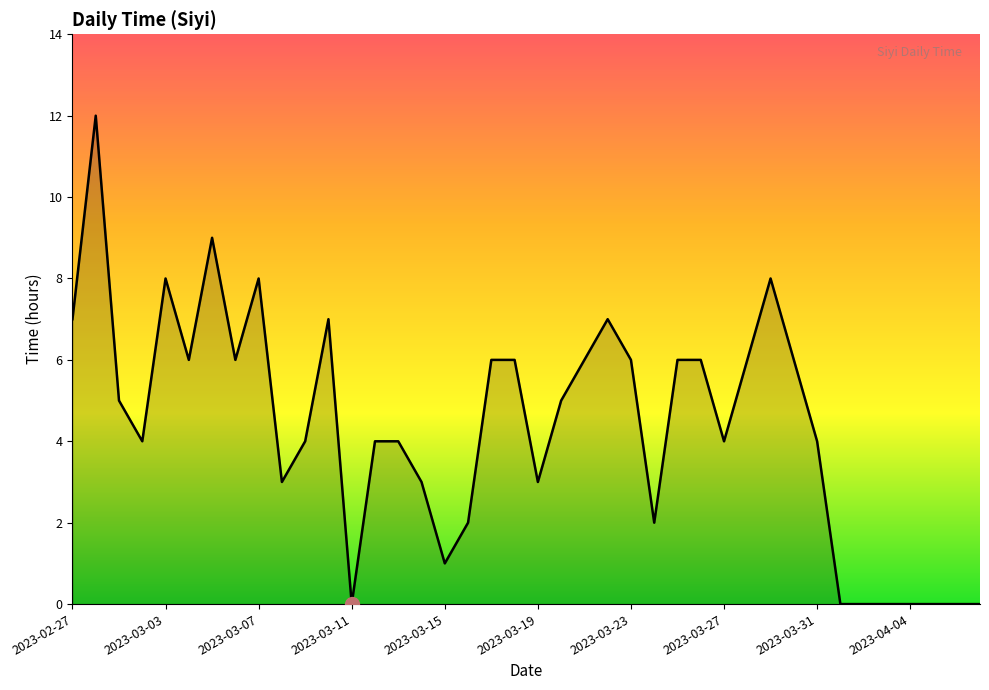

What is the maximum value shown in the chart?

12